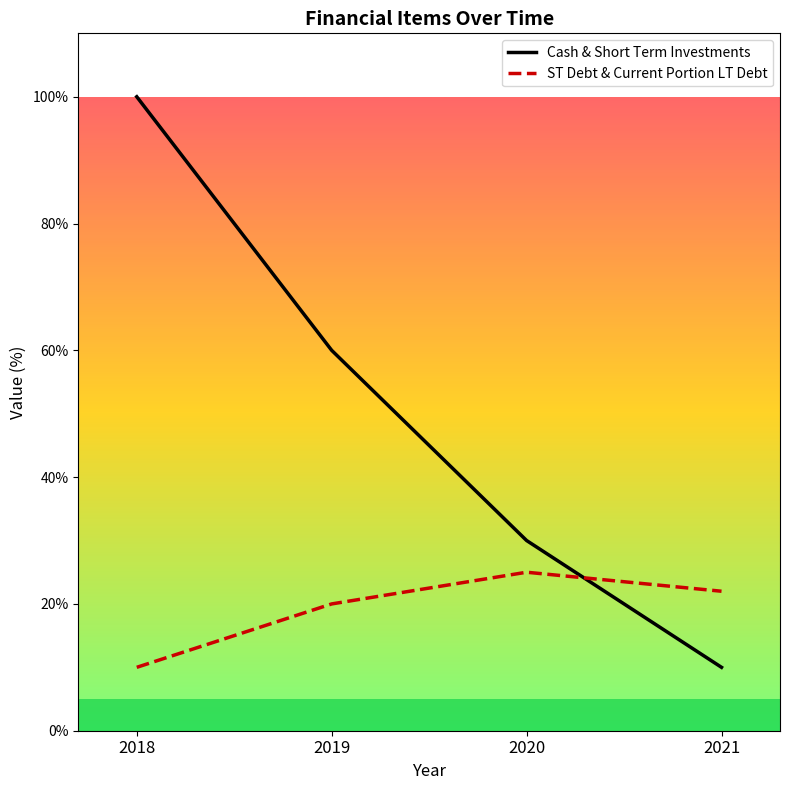

Rank the series by their maximum value, from highest to lowest.

Cash & Short Term Investments, ST Debt & Current Portion LT Debt